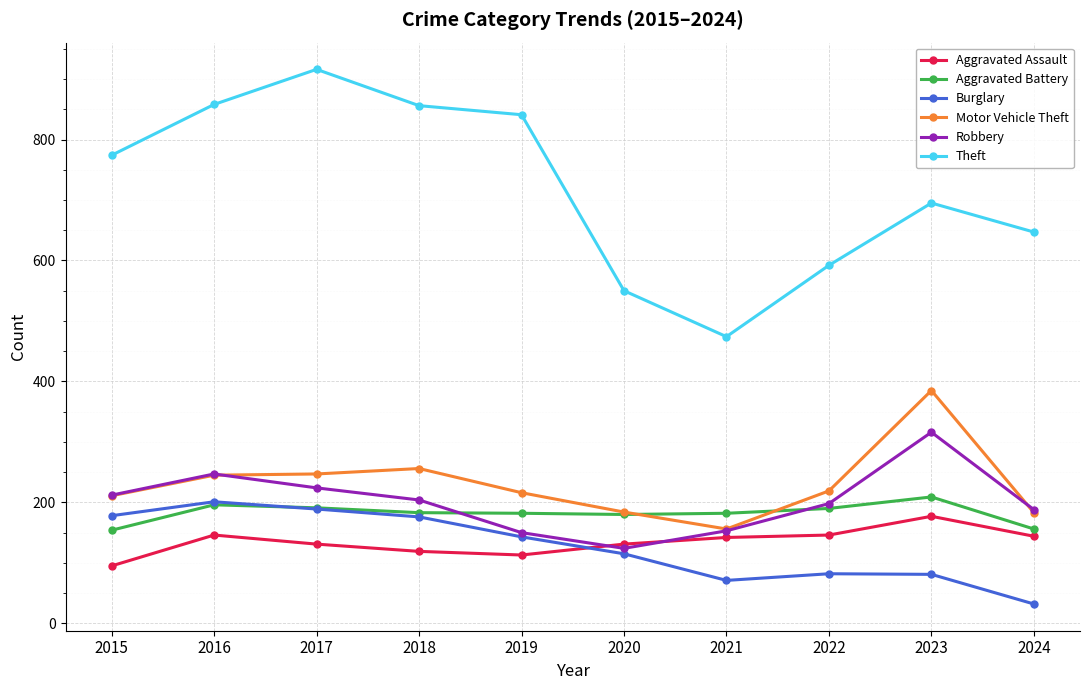

Is the value of Theft at 2018 greater than the value of Burglary at 2023?

Yes